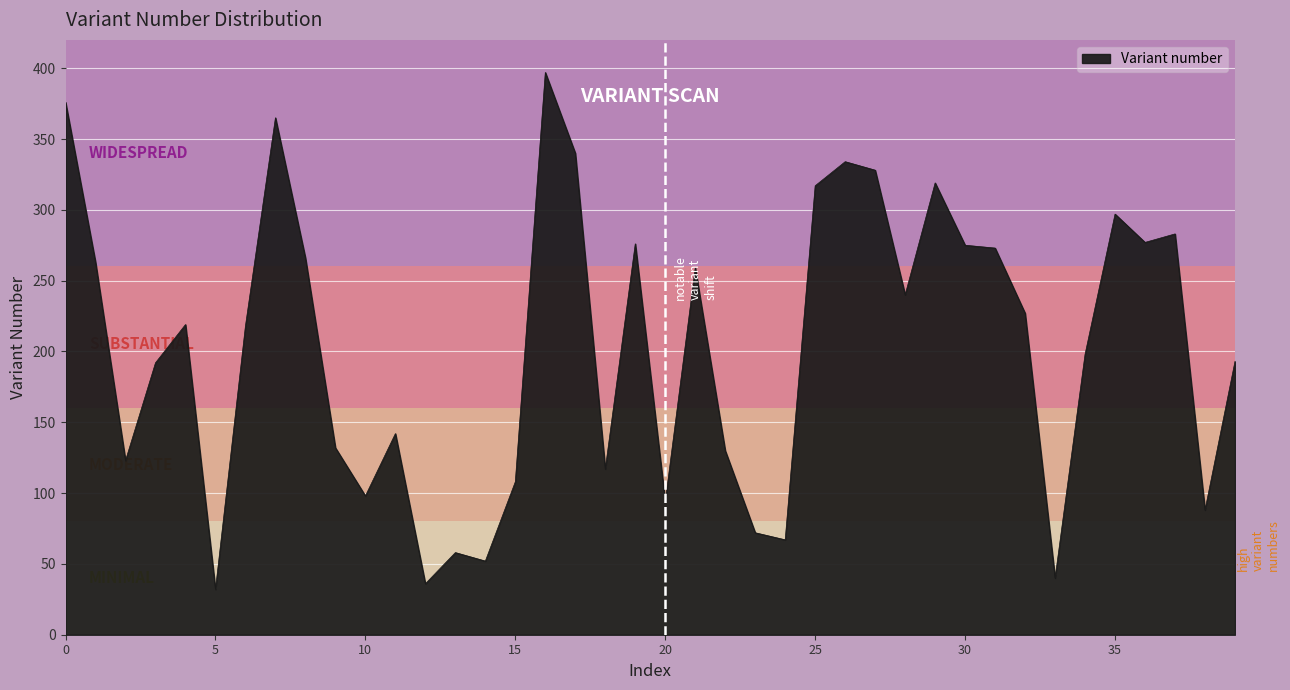

What is the maximum value shown in the chart?

397